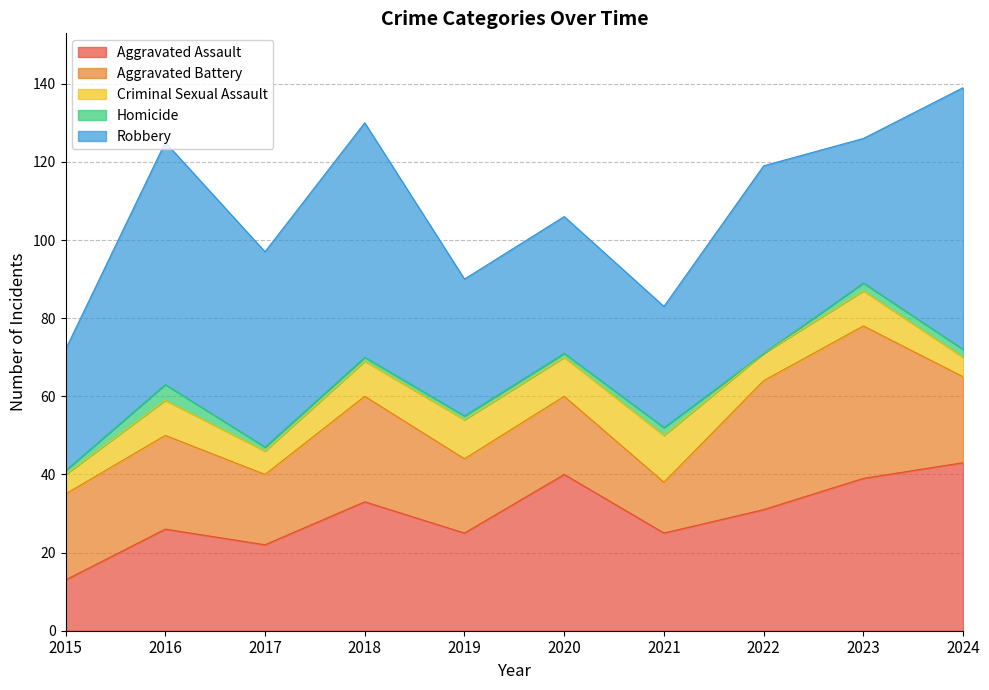

True or false: Homicide and Criminal Sexual Assault cross at least once.

False